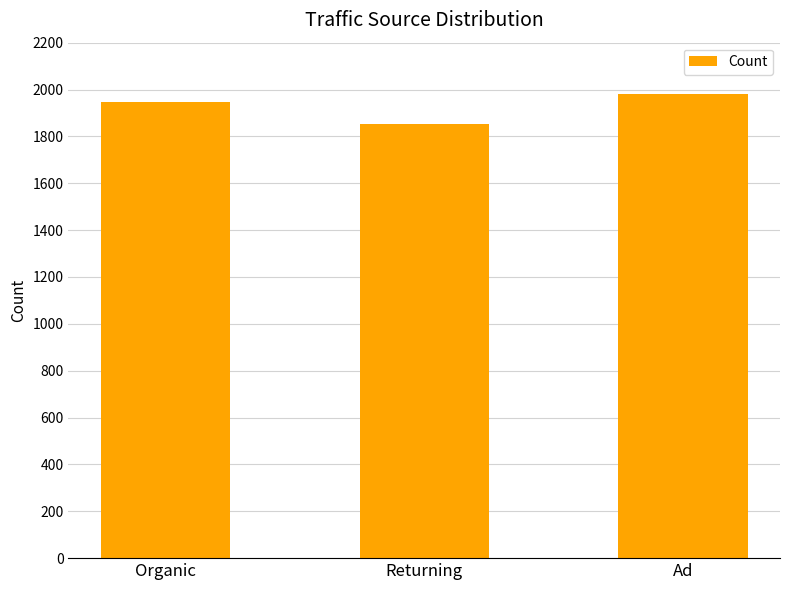

What is the ratio of the value at Ad to the value at Organic?

1.0